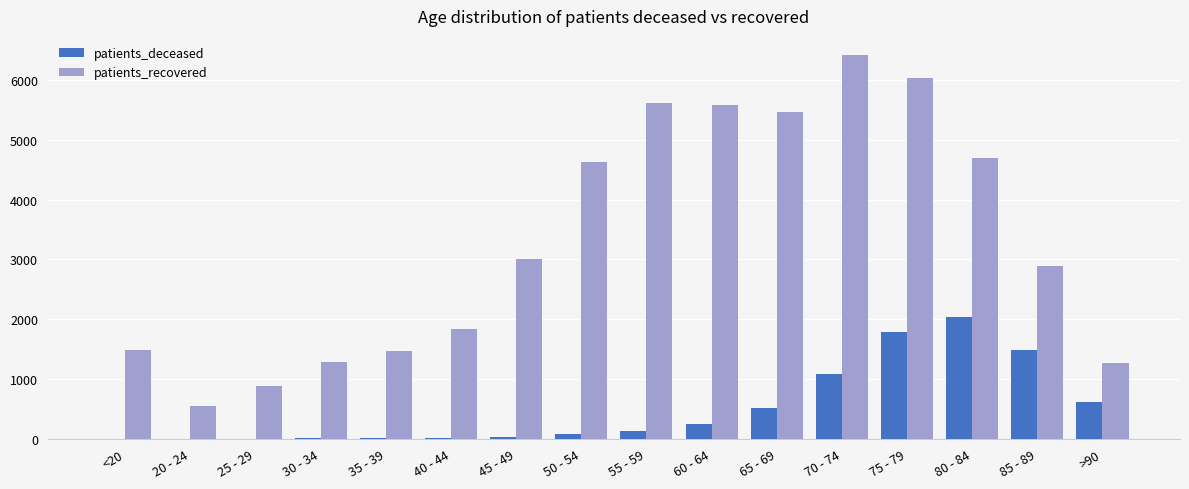

The value of patients_recovered at 35 - 39 is 2545. True or false?

False